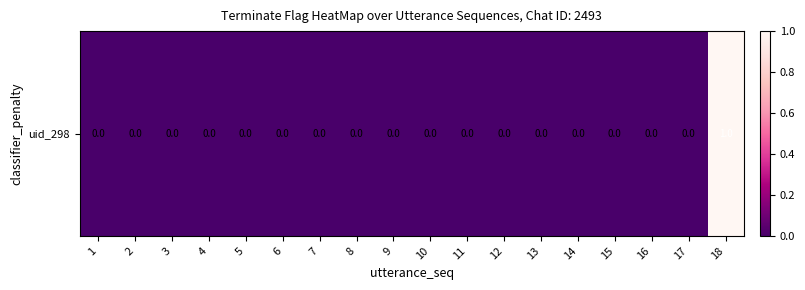

Reading right to left, transcribe all the data shown in this chart.

1	0	0	0	0	0	0	0	0	0	0	0	0	0	0	0	0	0